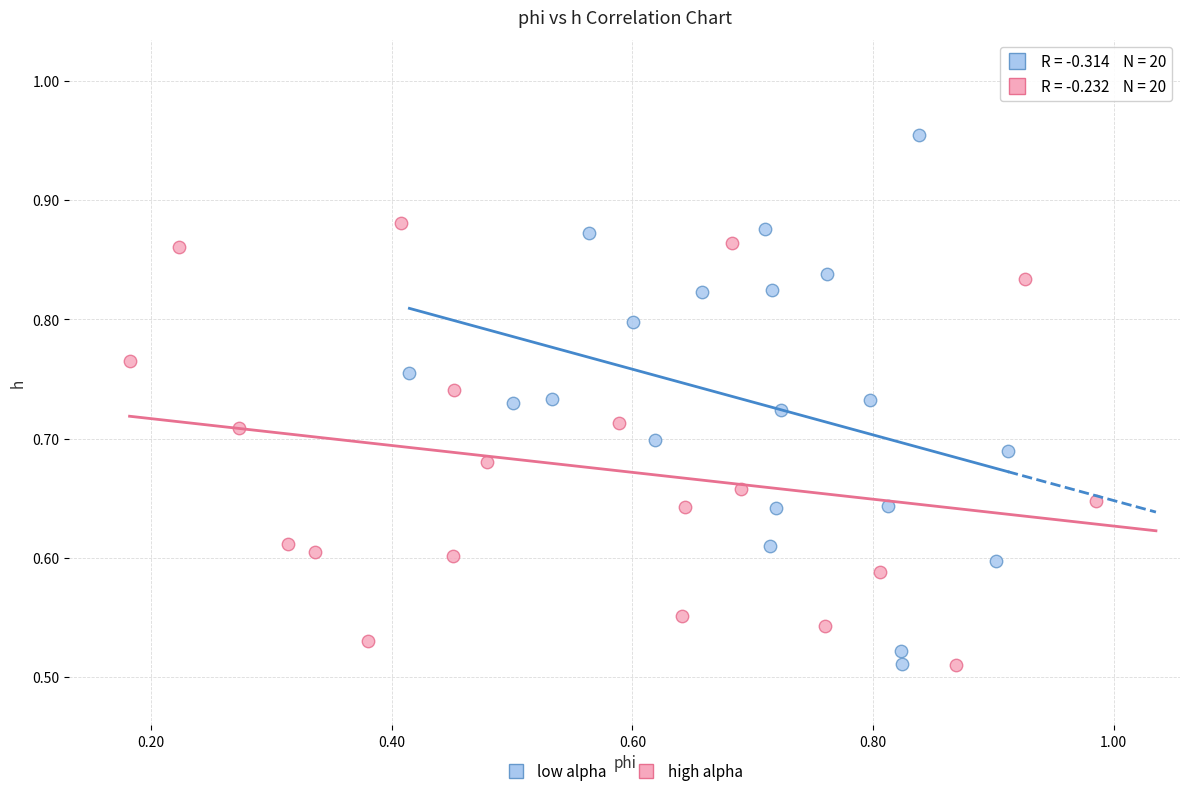

Which series reaches the maximum Y coordinate?

low alpha